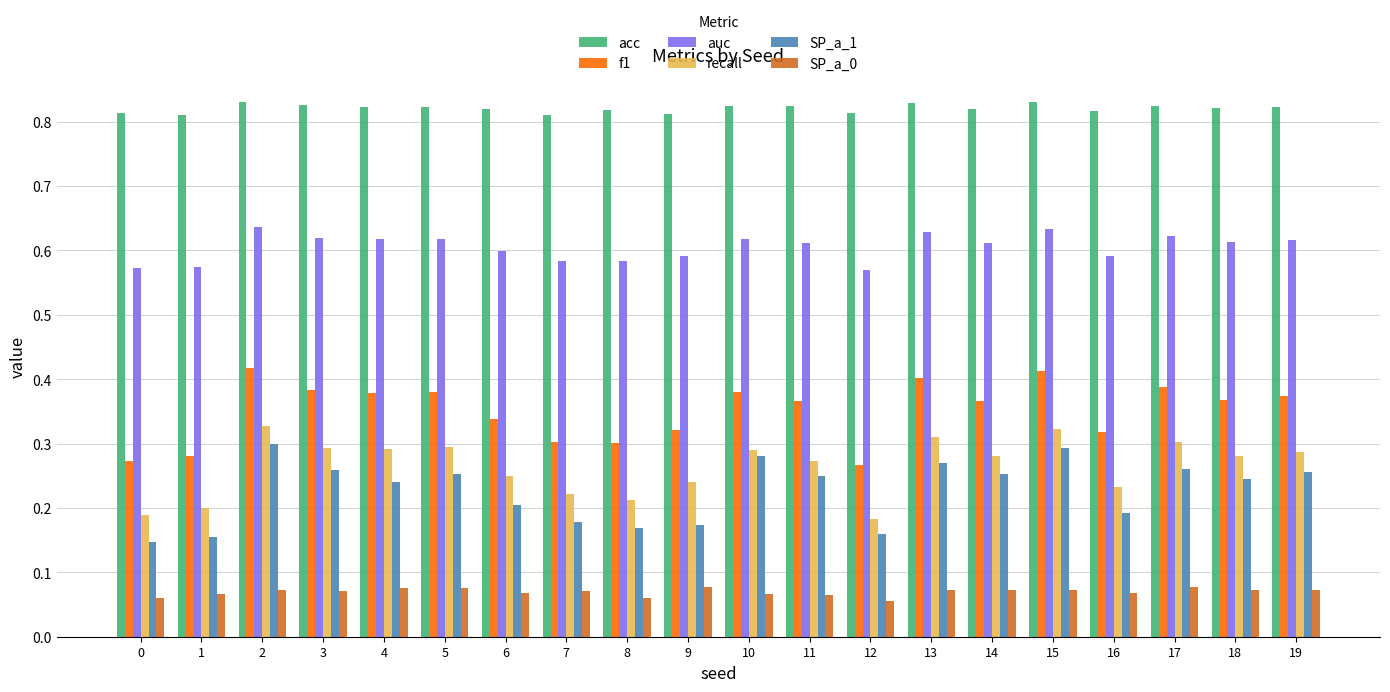

Is it true that recall equals 0.2 at 8?

True